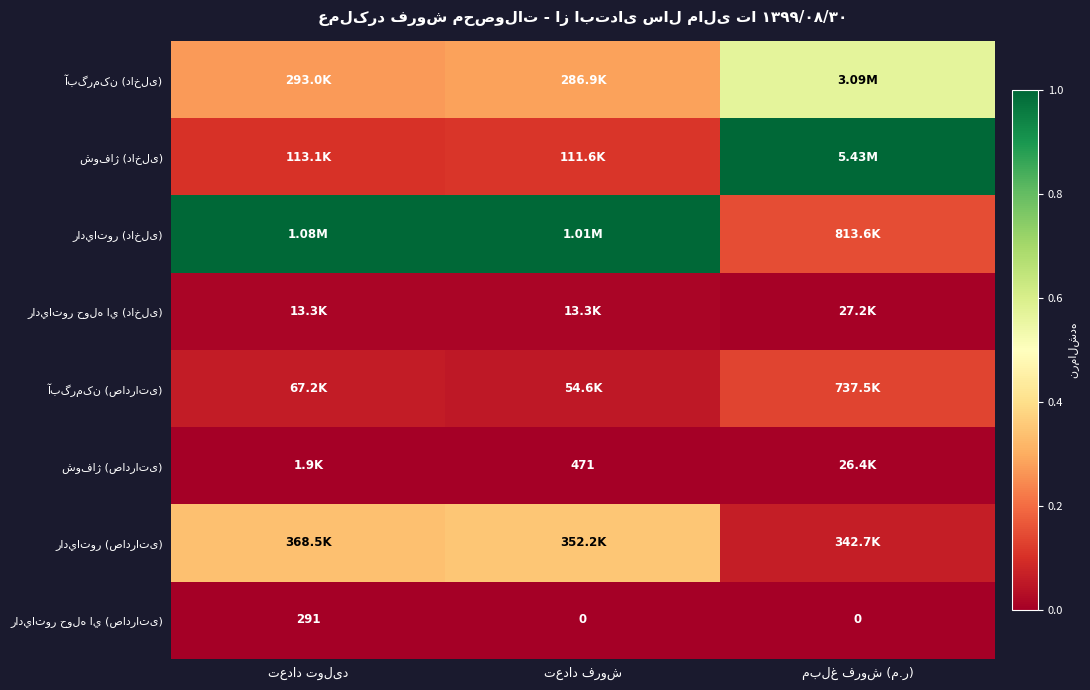

At which category is the sum across all series the highest?

مبلغ فروش (م.ر)